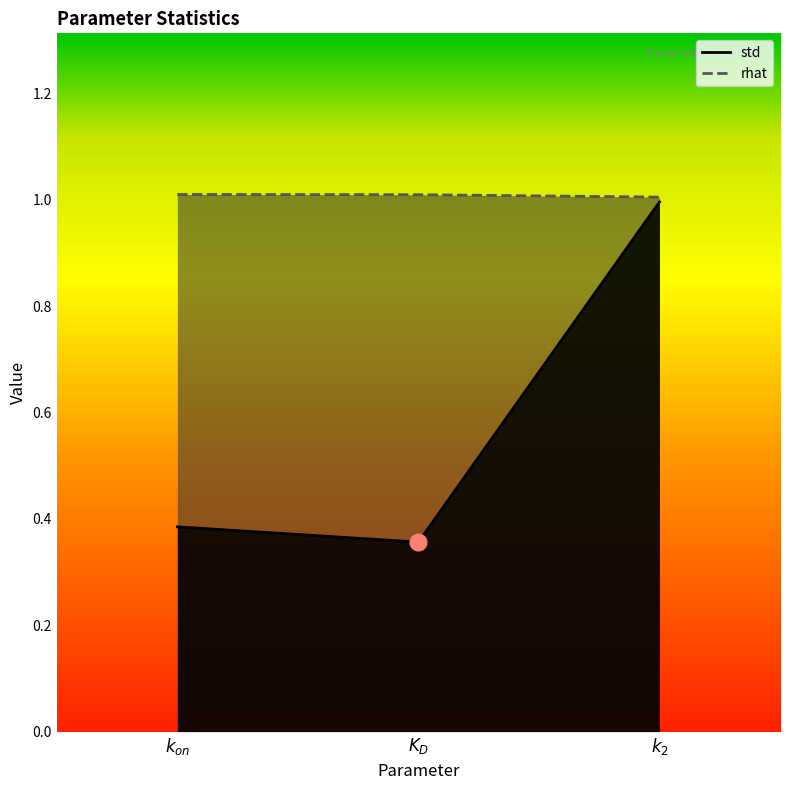

What is the total value across all series at $K_D$?

1.4